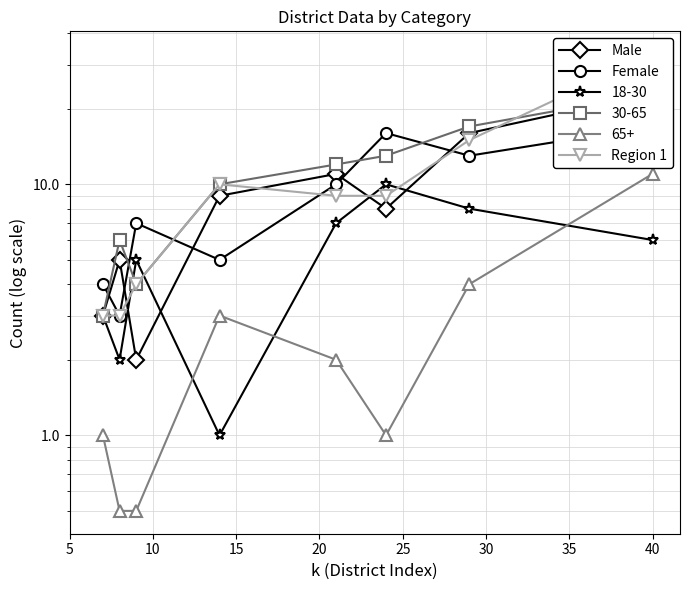

Reading left to right, extract all data points from this chart.

Male: 3	5	2	9	11	8	16	23
Female: 4	3	7	5	10	16	13	17
Region 1: 3	3	4	10	9	9	15	33